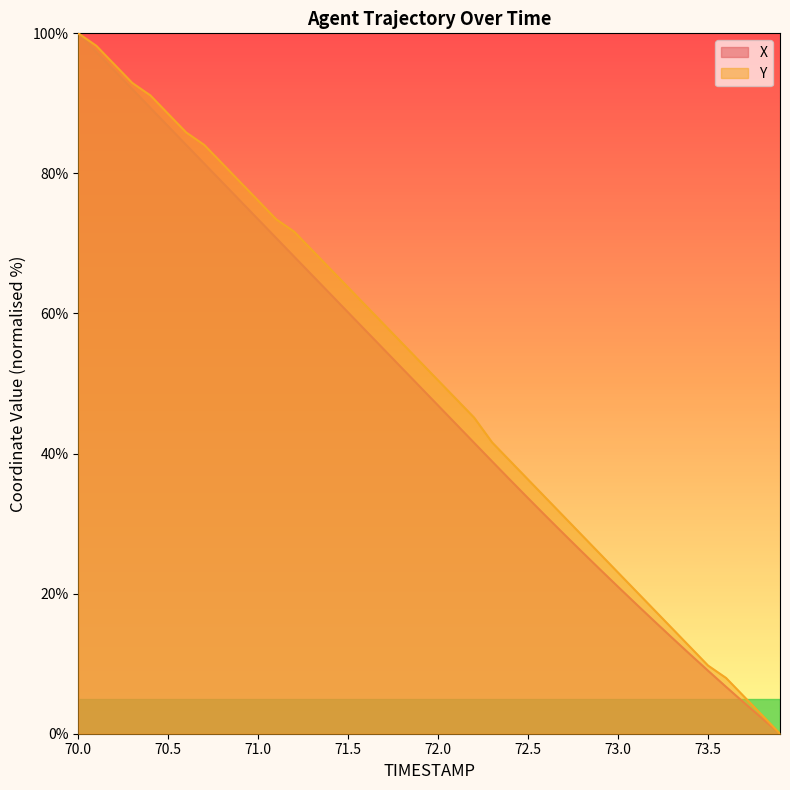

What is the total value across all series at 72.2?

86.7